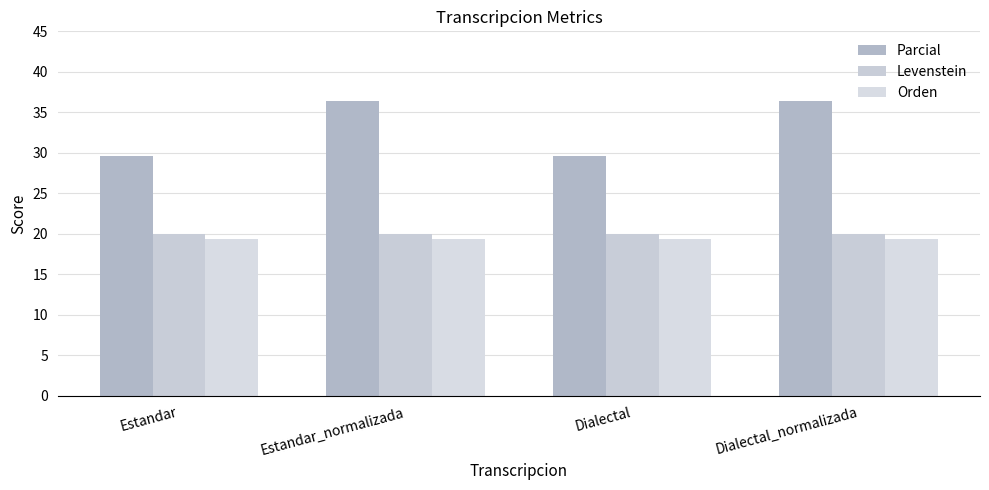

What position from the left is Dialectal_normalizada?

4